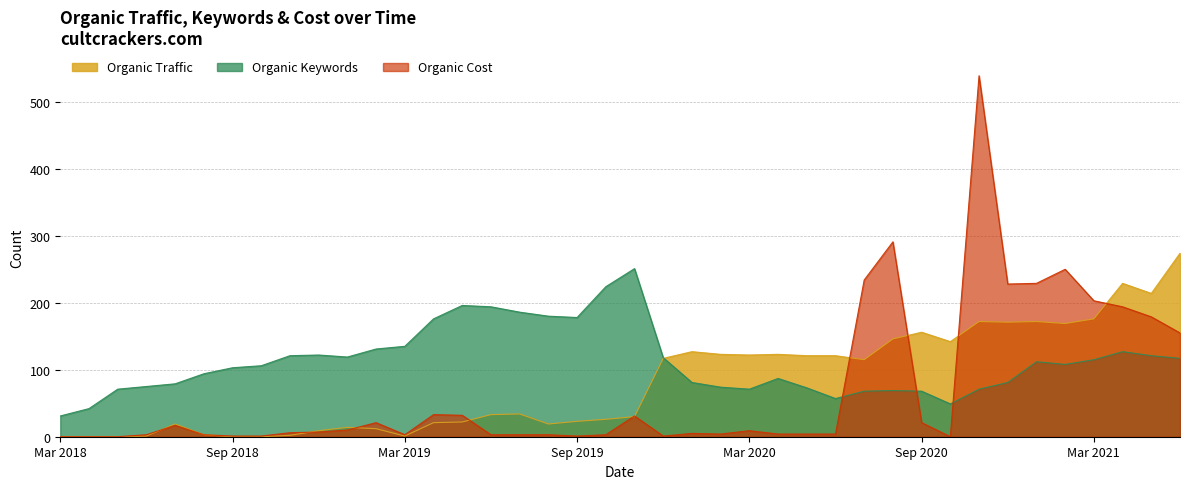

What value does the Organic Cost series have at 20210415?

194